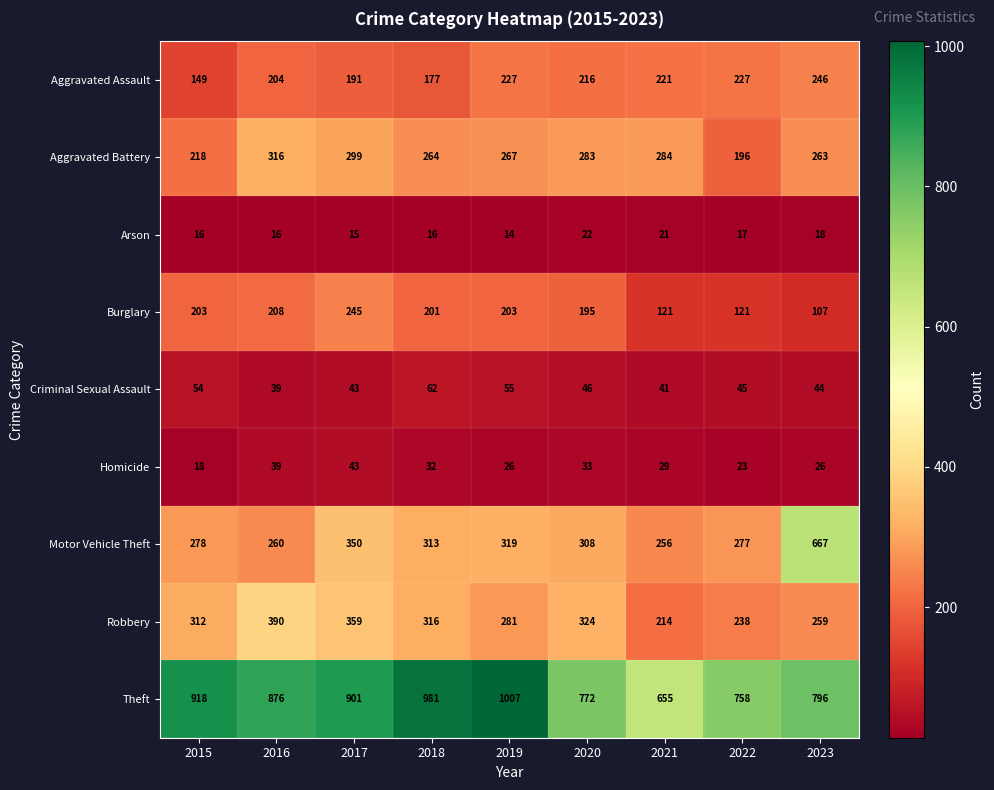

How many data points does each series have?

9